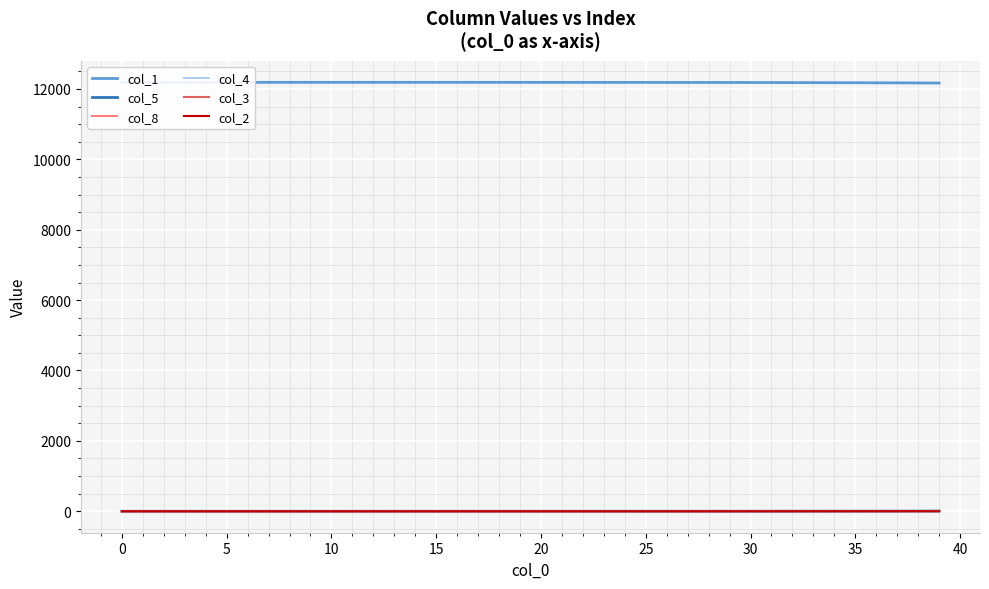

True or false: col_2 and col_4 intersect in this chart.

False